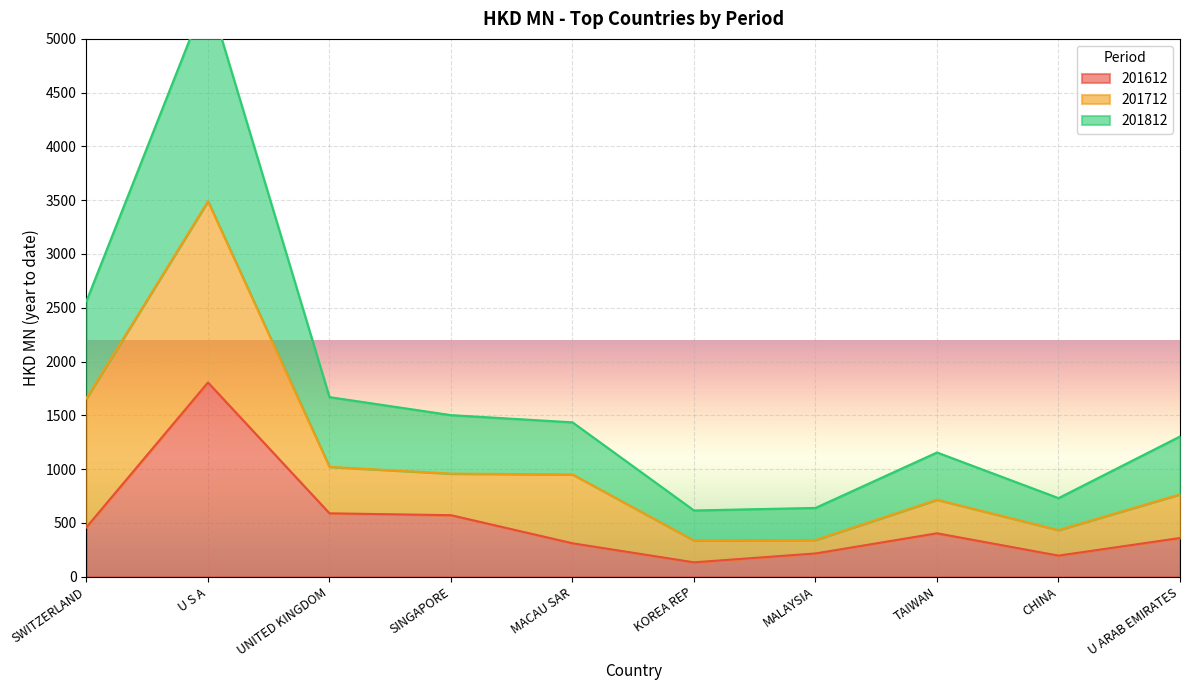

What is the minimum value for 201812?

615.3